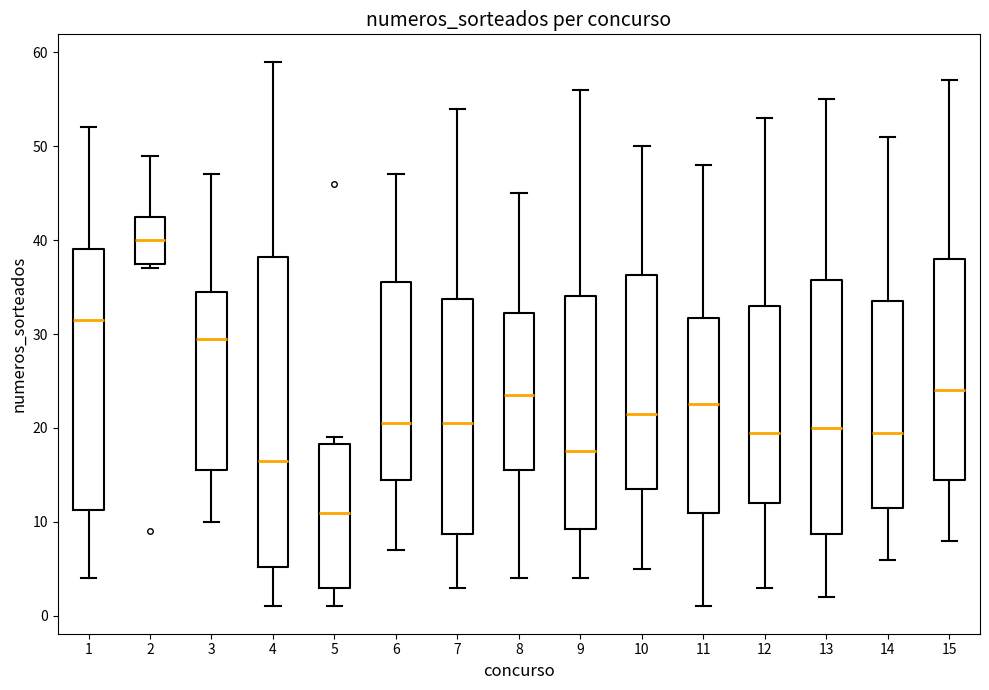

Reading left to right, transcribe this box plot: for each box, give where its median line is, the range the box spans, and where its two whiskers end, as read against the y-axis. The values are not printed on the chart, so give them approximately, as read against the axis.

1: median 32, box 11 to 39, whiskers 4 to 52
2: median 40, box 38 to 43, whiskers 37 to 49
3: median 30, box 16 to 35, whiskers 10 to 47
4: median 17, box 5 to 38, whiskers 1 to 59
5: median 11, box 3 to 18, whiskers 1 to 19
6: median 21, box 15 to 36, whiskers 7 to 47
7: median 21, box 9 to 34, whiskers 3 to 54
8: median 24, box 16 to 32, whiskers 4 to 45
9: median 18, box 9 to 34, whiskers 4 to 56
10: median 22, box 14 to 36, whiskers 5 to 50
11: median 23, box 11 to 32, whiskers 1 to 48
12: median 20, box 12 to 33, whiskers 3 to 53
13: median 20, box 9 to 36, whiskers 2 to 55
14: median 20, box 12 to 34, whiskers 6 to 51
15: median 24, box 15 to 38, whiskers 8 to 57